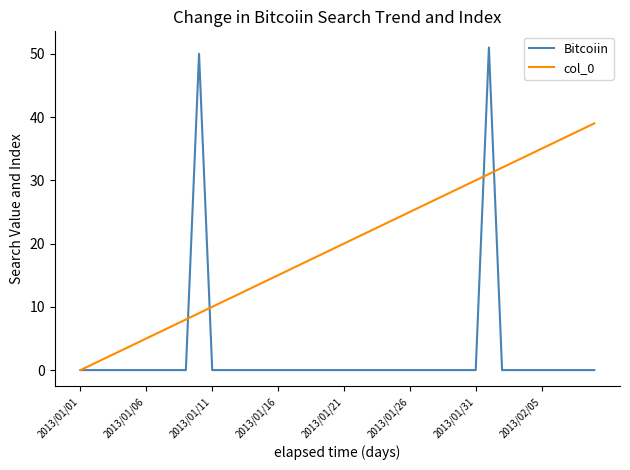

True or false: Bitcoiin and col_0 cross at least once.

True